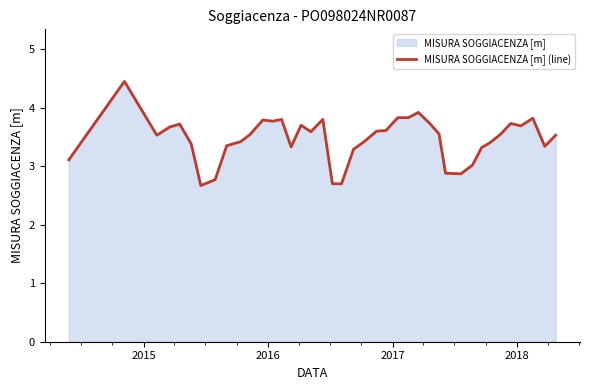

What is the minimum value shown in the chart?

2.7